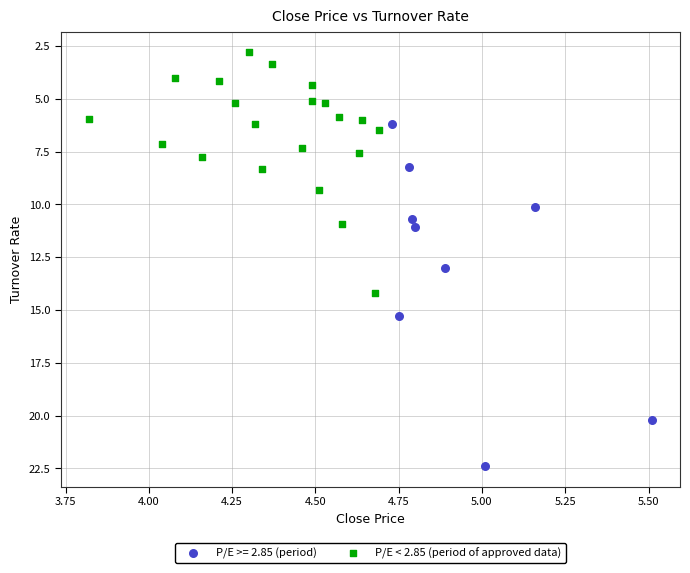

Which series reaches the maximum Y coordinate?

P/E >= 2.85 (period)